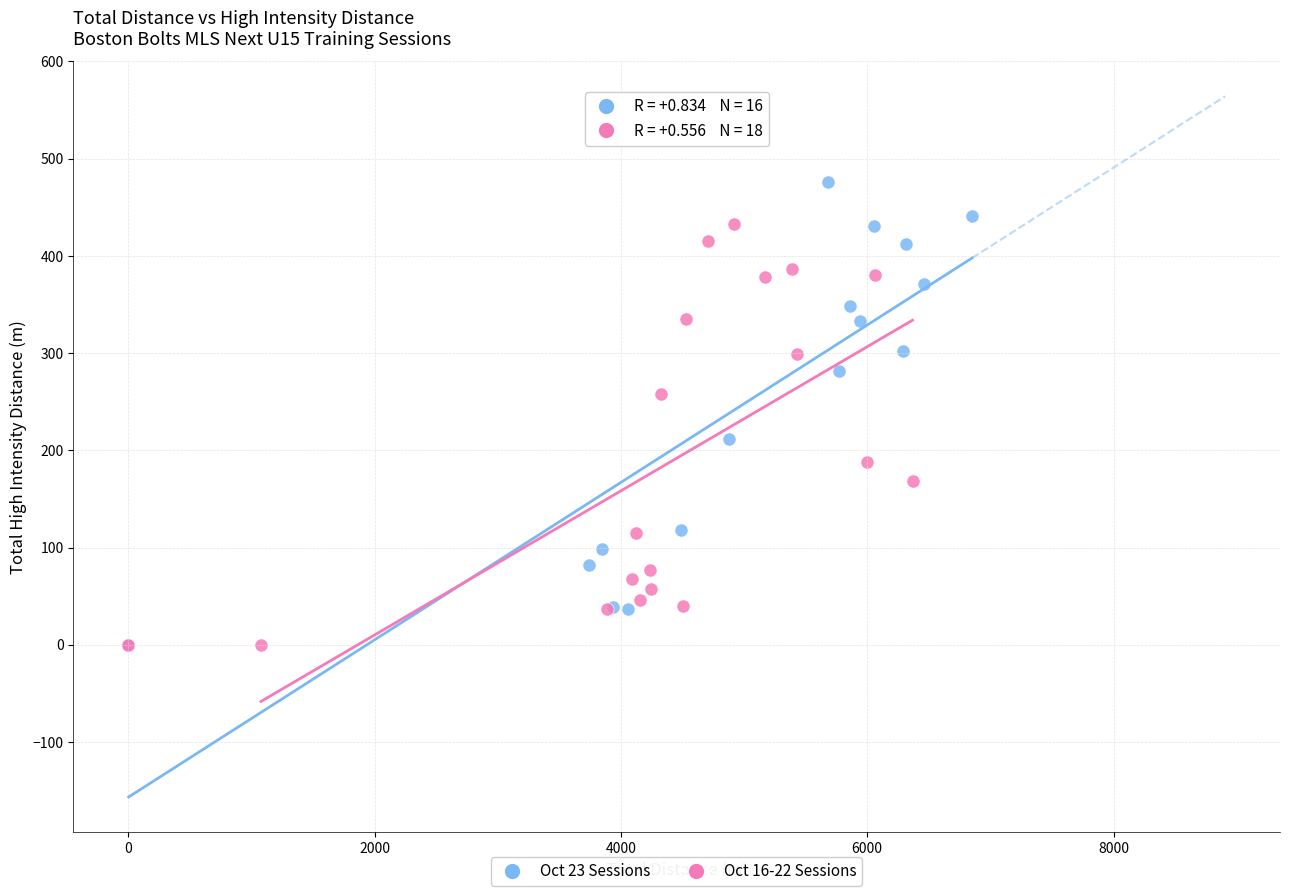

Which series has the largest Y range (max minus min)?

Oct 23 Sessions